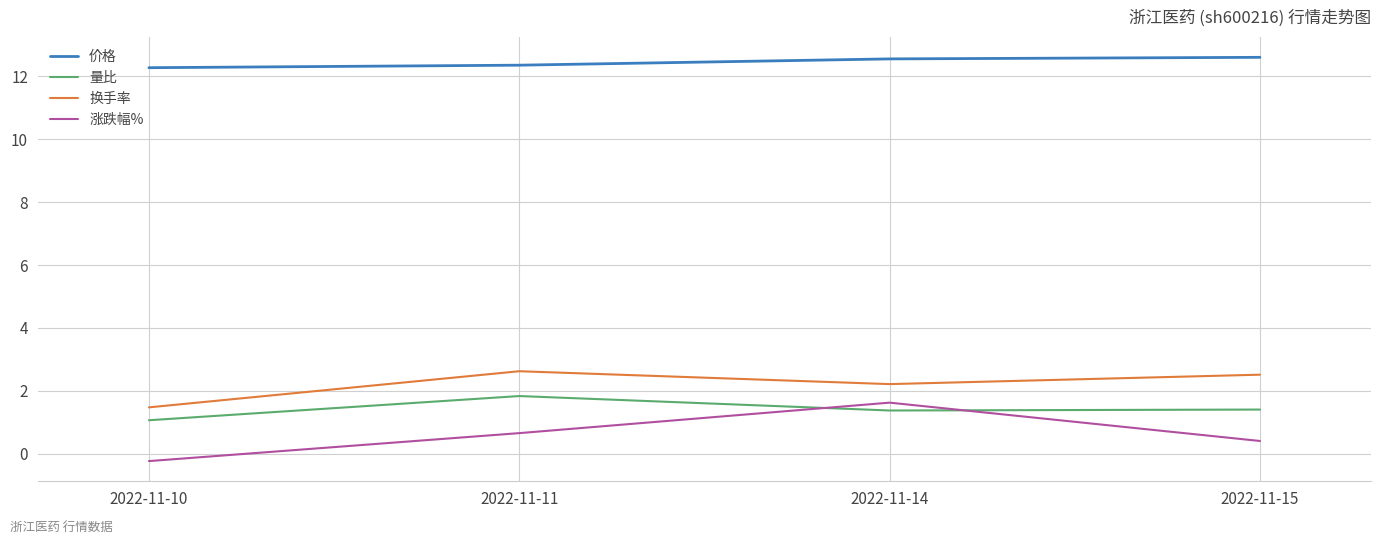

At how many categories does at least one series exceed 5?

4